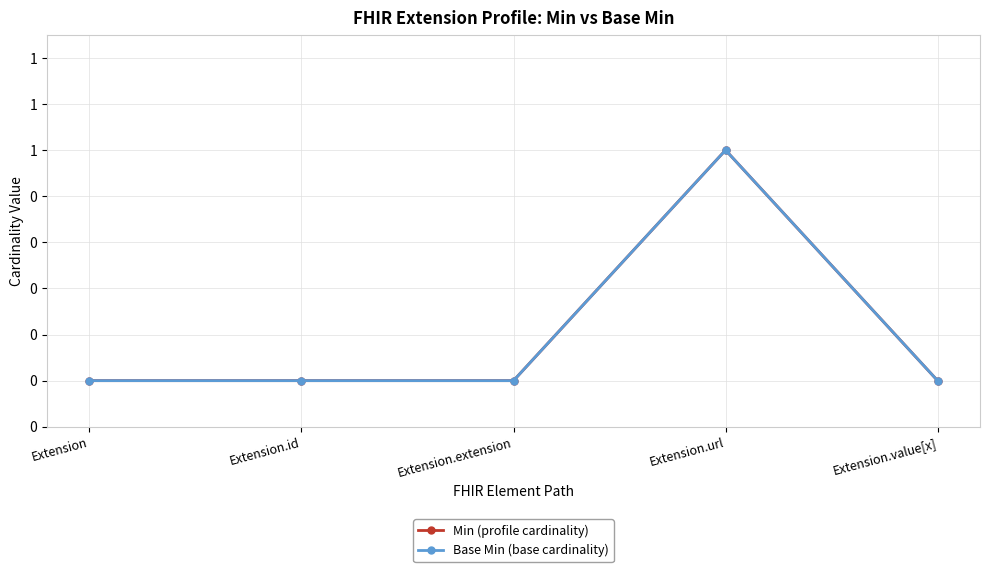

Rank the series by their maximum value, from highest to lowest.

Min (profile cardinality), Base Min (base cardinality)